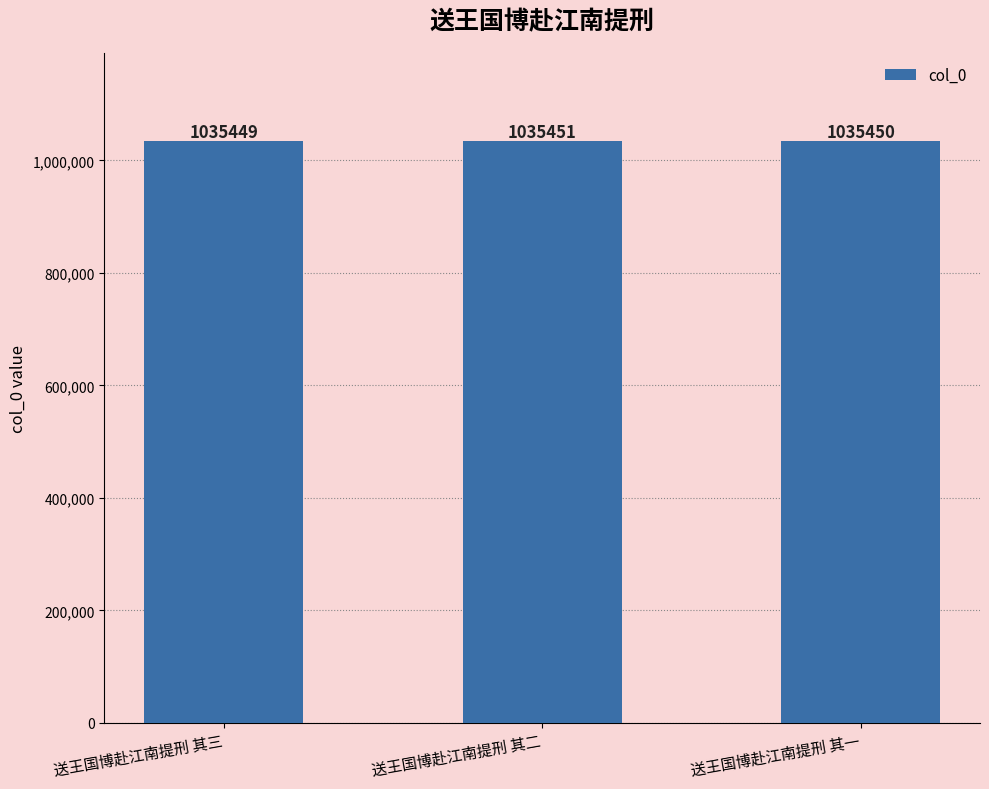

Count the values in the range 1035449 to 1035451.

3